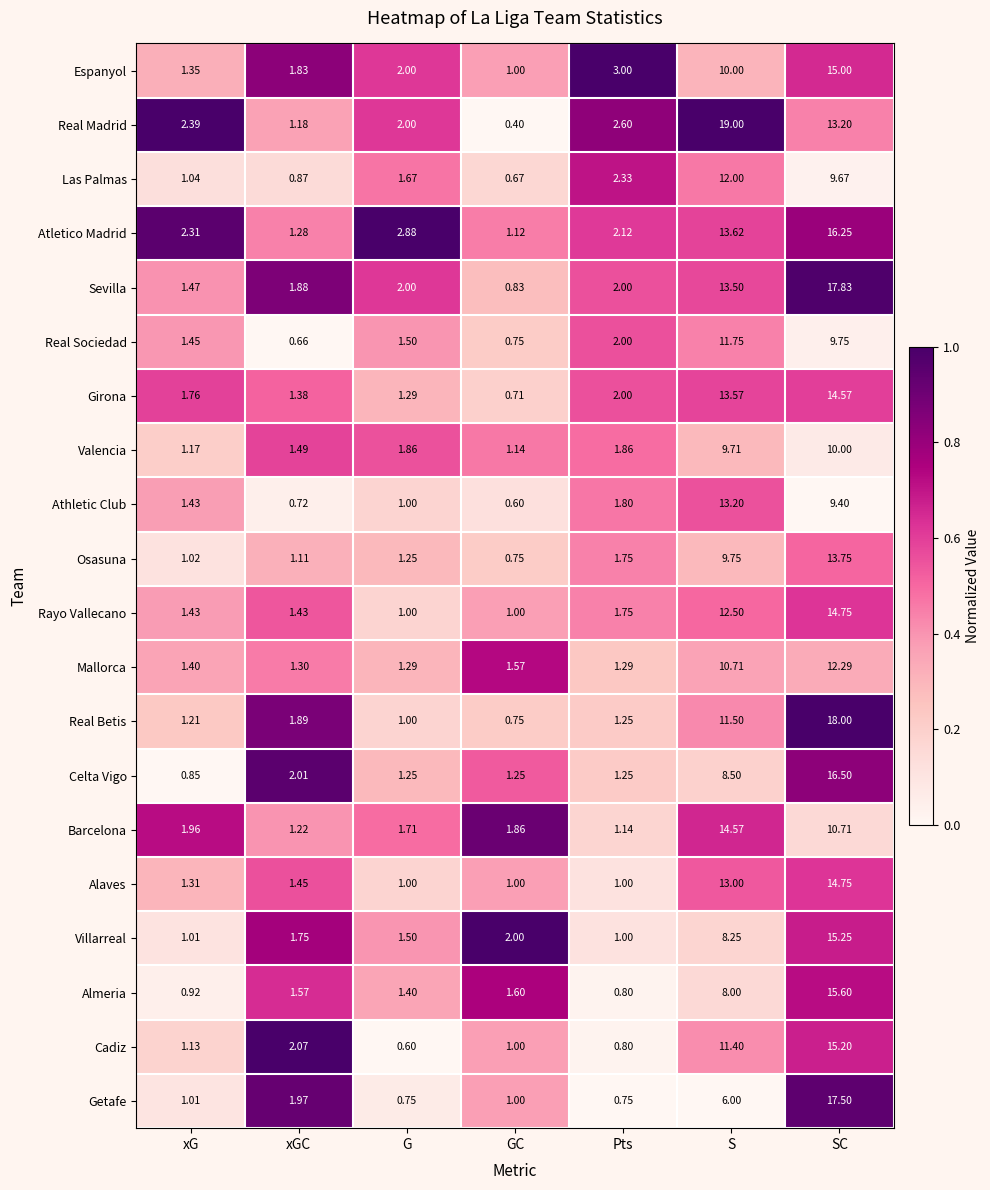

Where does the Las Palmas series first go above 1?

xG